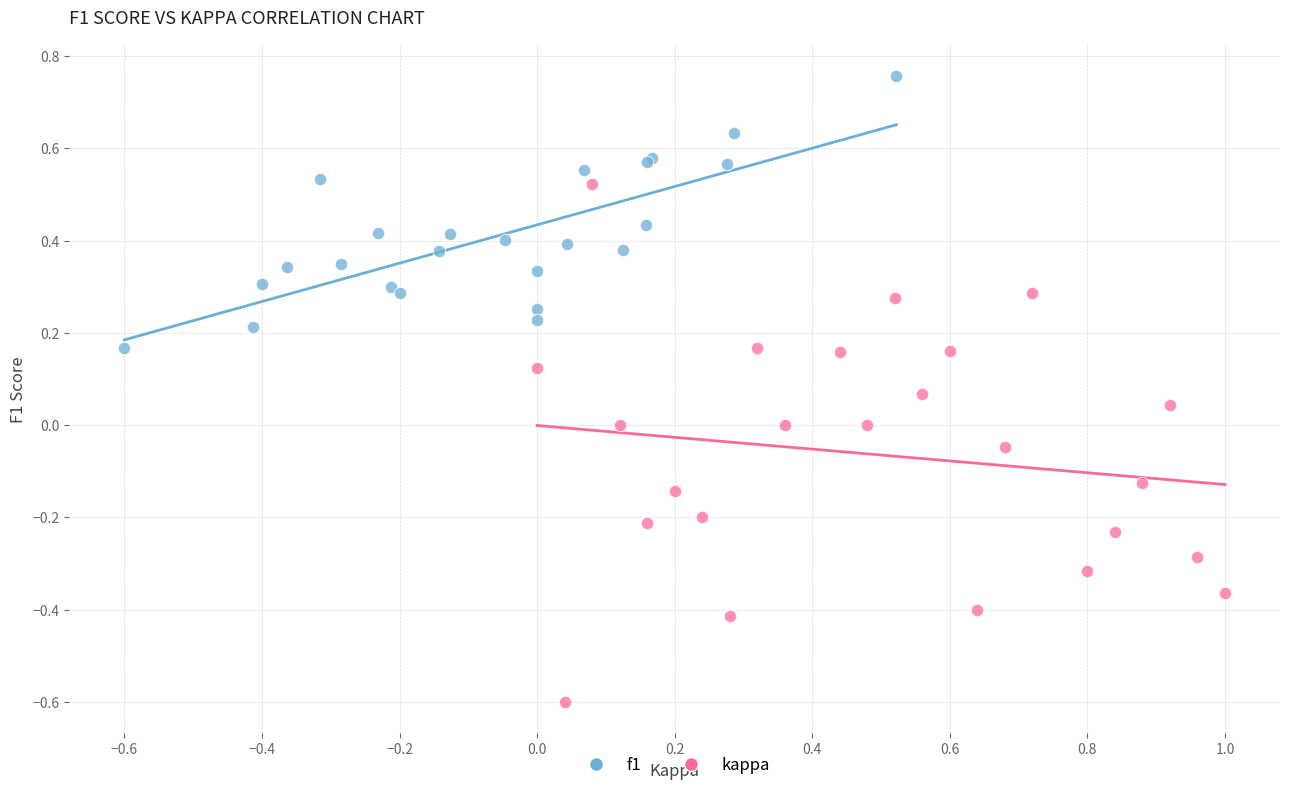

Which series contains the lowest Y value?

kappa